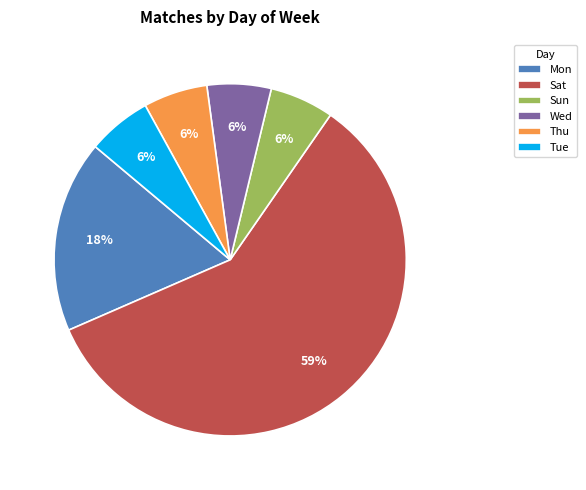

What is the ratio of the value at Mon to the value at Tue?

3.0